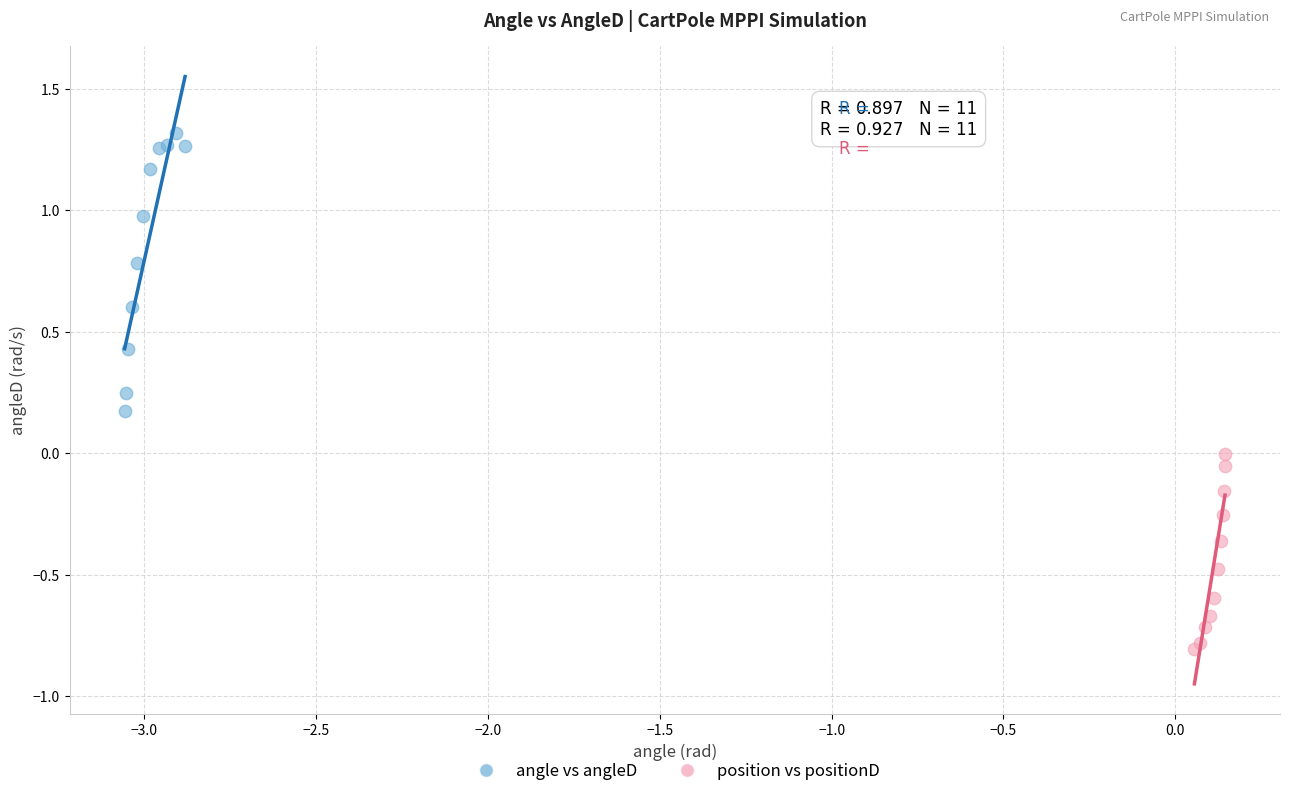

Which series has the largest Y range (max minus min)?

angle vs angleD